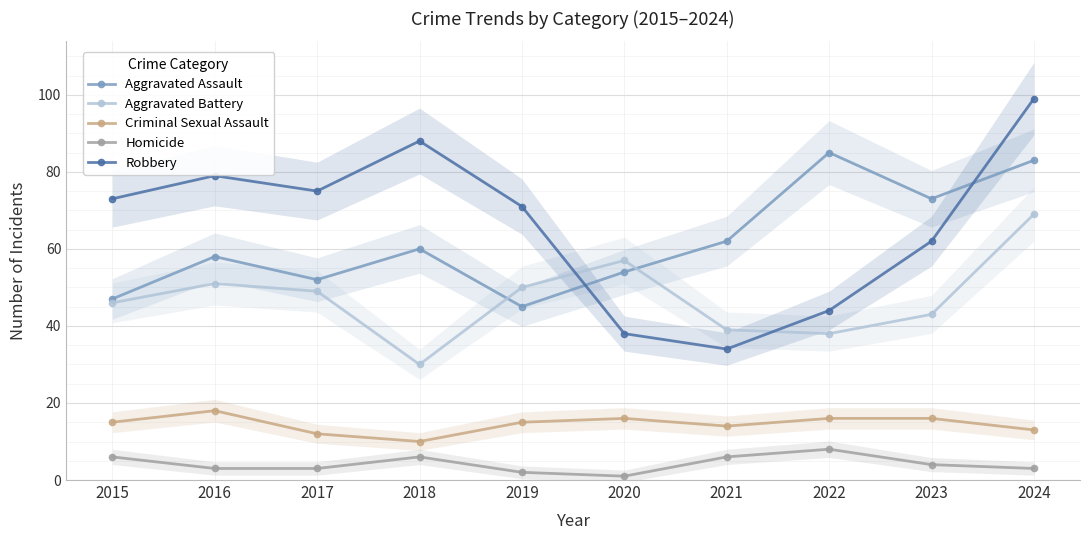

Which series has the largest range (max minus min)?

Robbery